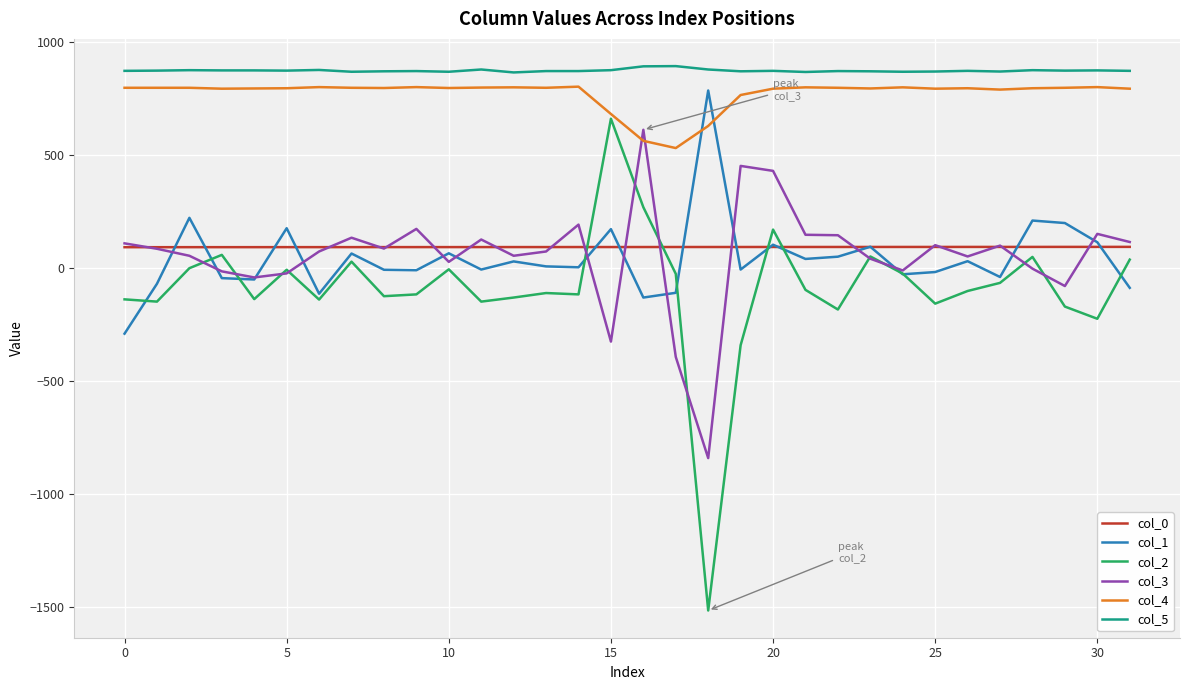

What is the difference between the second highest and minimum values in the col_1 series?

513.0